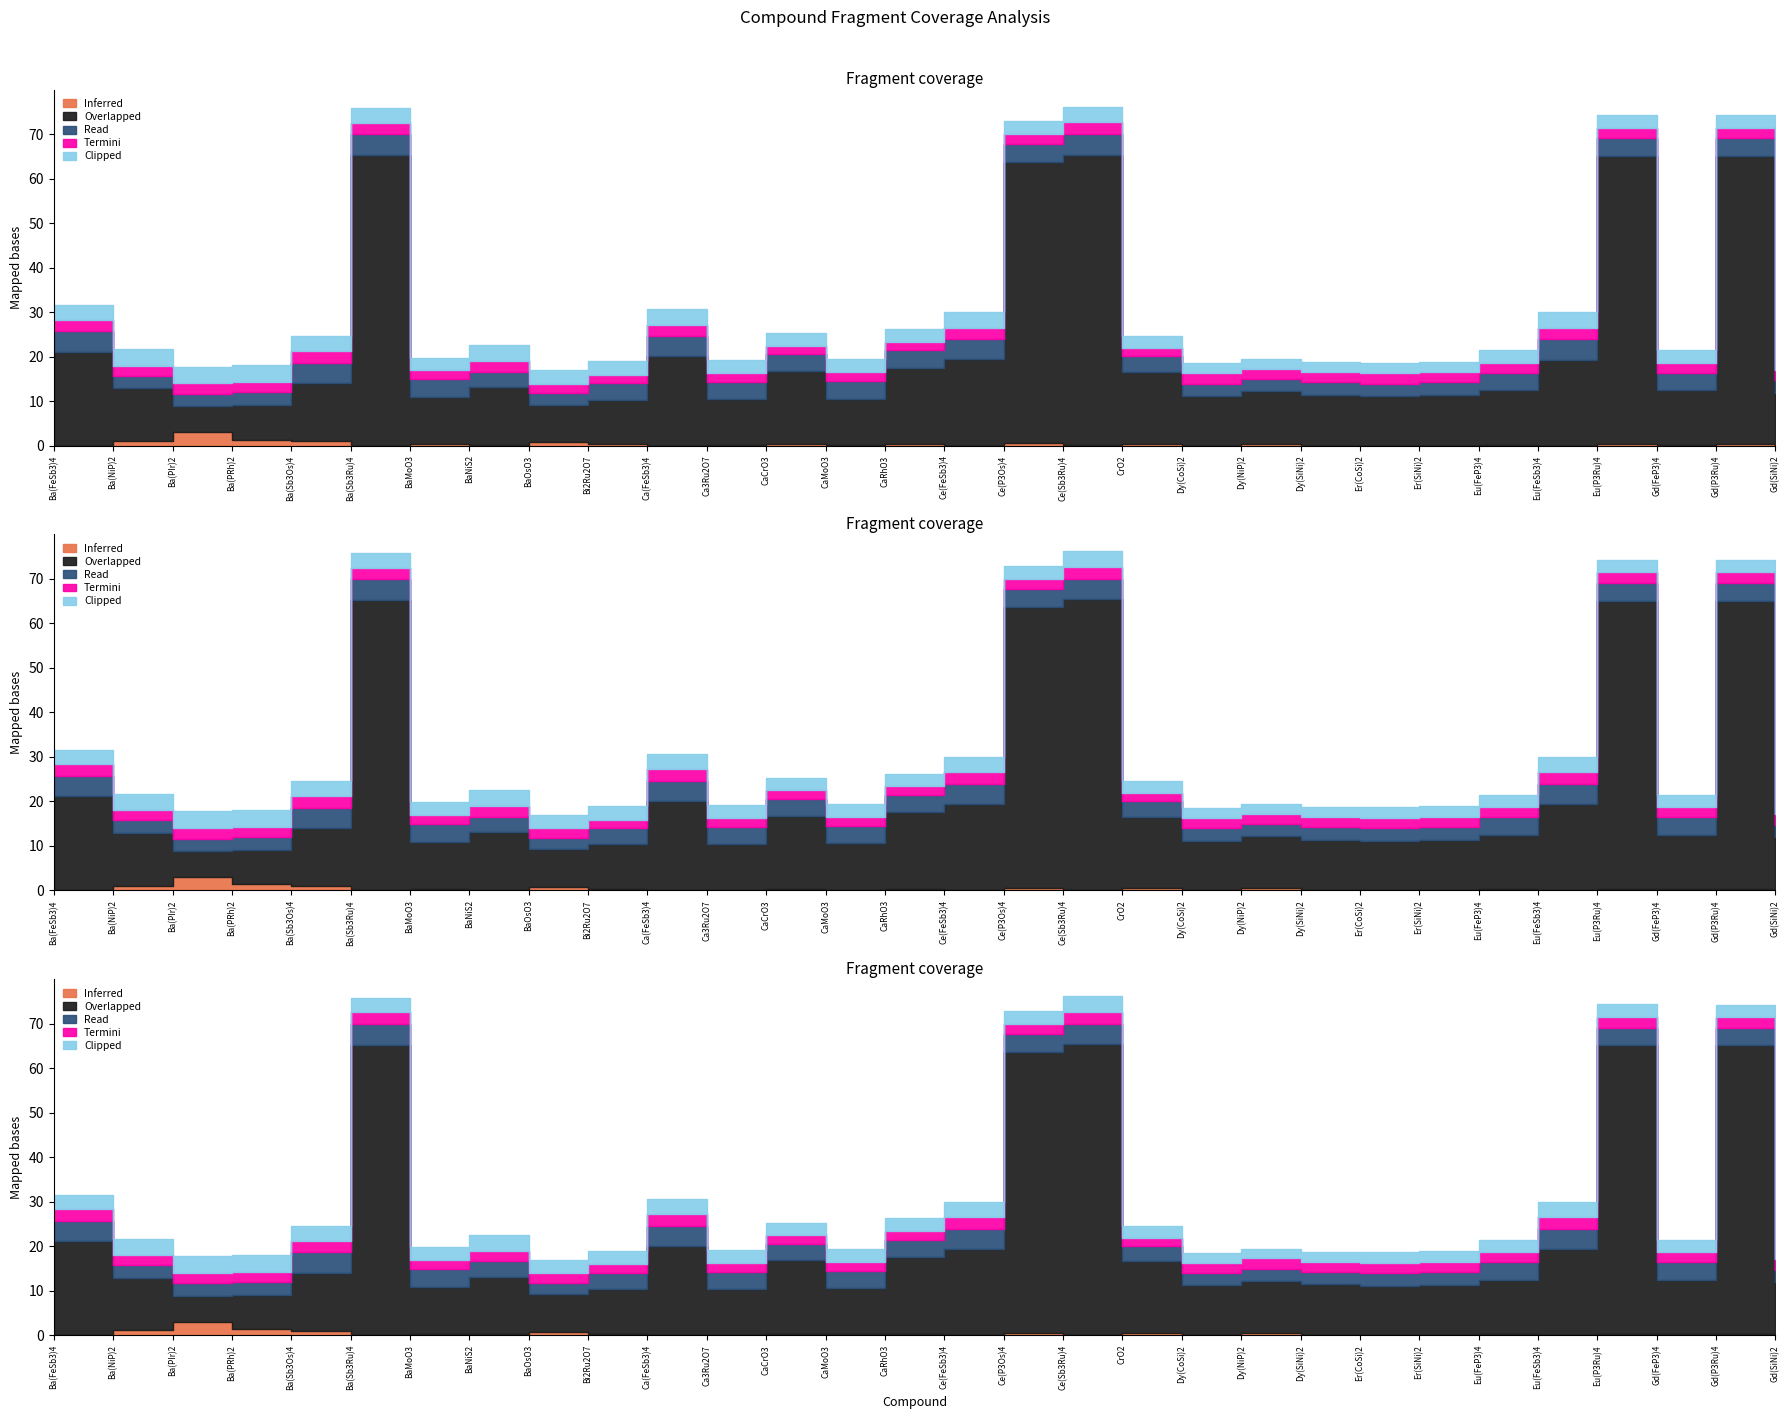

Reading right to left, transcribe all the data shown in this chart.

Inferred: 0.0	0.3	0.2	0.3	0.0	0.2	0.0	0.0	0.0	0.5	0.0	0.5	0.1	0.5	0.0	0.3	0.2	0.3	0.1	0.0	0.3	0.8	0.2	0.3	0.0	1.0	1.3	3.0	1.1	0.0
Overlapped: 11.9	64.8	12.3	64.8	19.3	12.3	11.4	11.2	11.4	11.7	11.2	16.1	65.3	63.1	19.4	17.2	10.4	16.5	10.3	20.1	10.0	8.4	12.9	10.5	65.3	12.9	7.8	5.8	11.9	21.1
Read: 2.8	4.0	3.9	4.0	4.6	3.9	2.8	2.7	2.8	2.7	2.7	3.5	4.6	4.0	4.6	3.8	3.9	3.7	3.9	4.6	3.6	2.6	3.5	4.0	4.7	4.7	2.8	2.8	2.8	4.6
Termini: 2.4	2.3	2.2	2.3	2.6	2.3	2.3	2.3	2.3	2.3	2.3	1.9	2.6	2.3	2.6	2.0	2.0	1.9	2.0	2.6	1.9	2.1	2.3	2.0	2.6	2.6	2.3	2.4	2.3	2.6
Clipped: 2.2	2.8	2.8	2.9	3.5	2.8	2.4	2.4	2.2	2.1	2.3	2.6	3.5	2.9	3.5	2.9	2.9	2.8	2.9	3.5	3.1	3.0	3.7	2.9	3.3	3.3	3.8	3.8	3.6	3.3